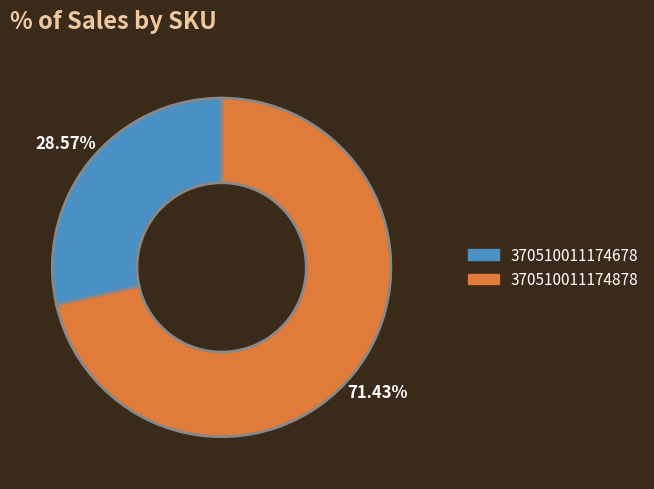

Rank the categories by value from highest to lowest.

370510011174878, 370510011174678